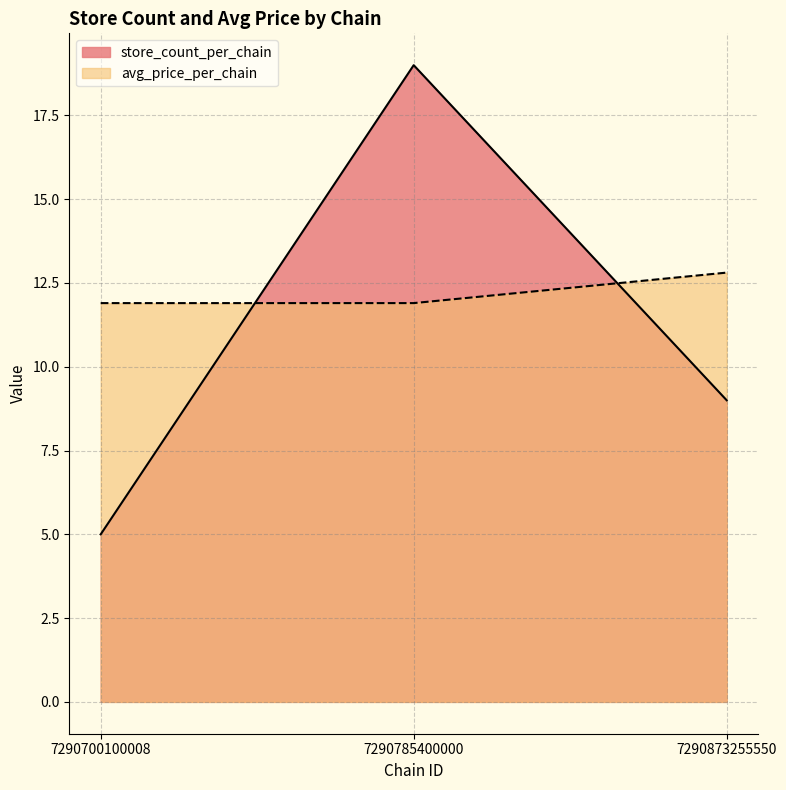

Reading left to right, what are all the values shown in this chart?

store_count_per_chain: 5.0	19.0	9.0
avg_price_per_chain: 11.9	11.9	12.8